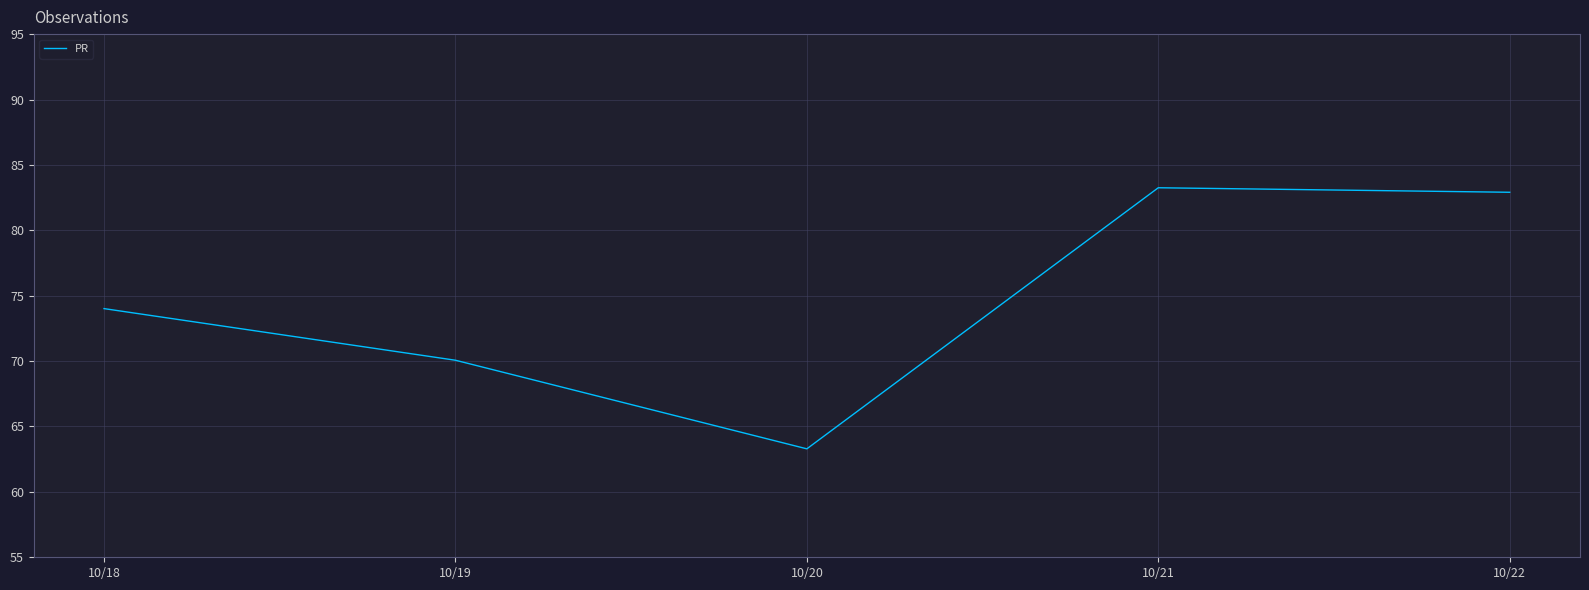

What is the sum of all values?

373.5